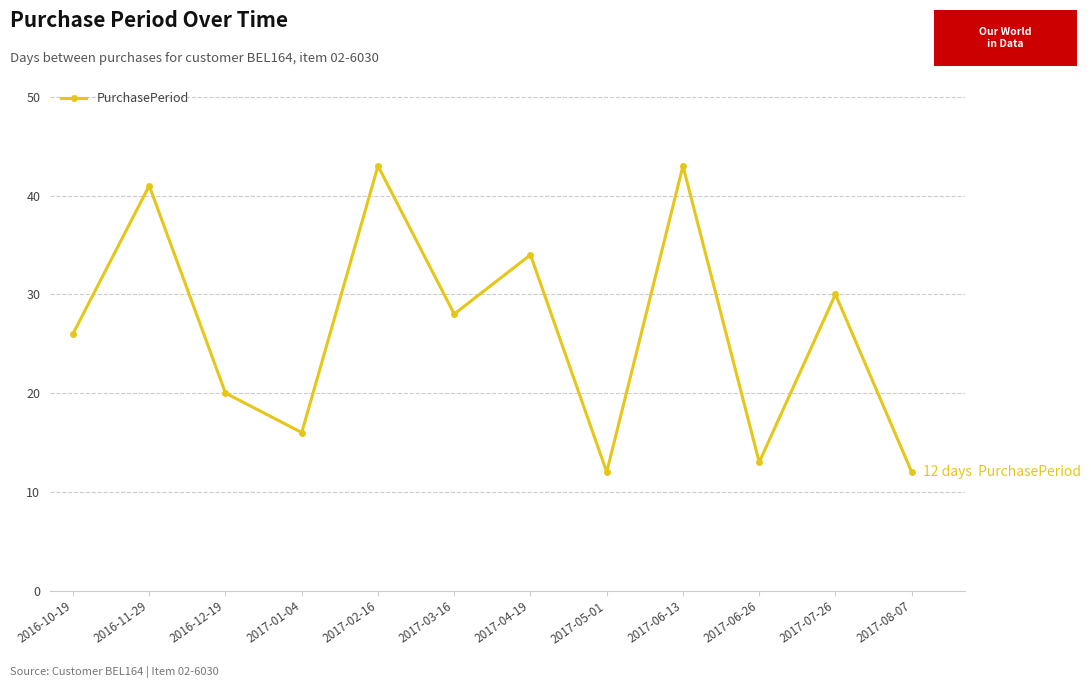

Approximately how many times larger is the value at 2017-03-16 compared to 2016-11-29?

0.7